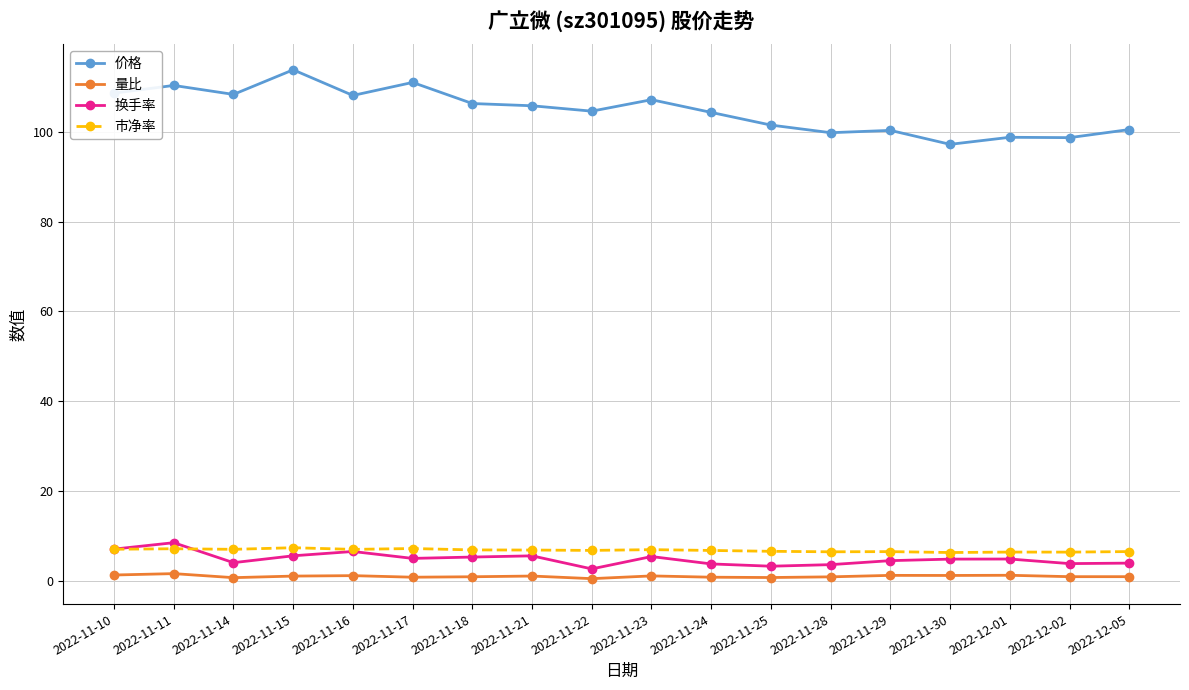

After their last crossing, which series has the higher values: 换手率 or 市净率?

市净率